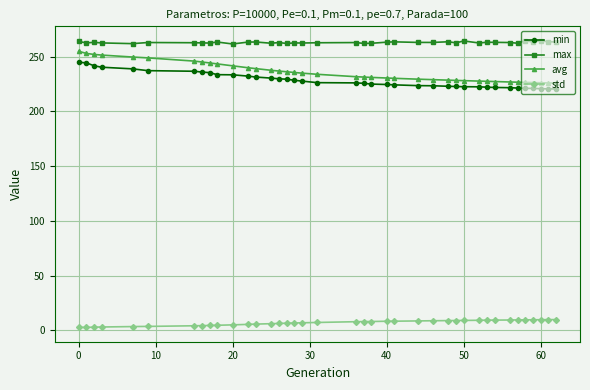

Which series has the widest spread of values?

avg